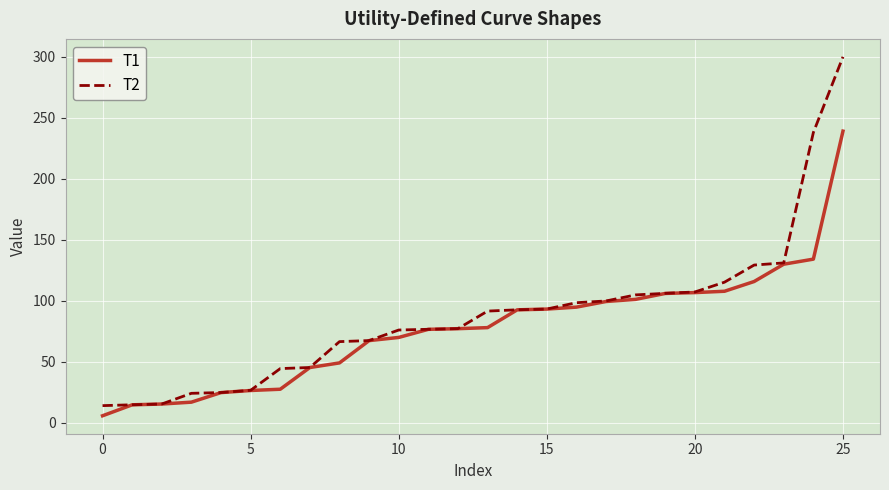

Which series has the largest range (max minus min)?

T2